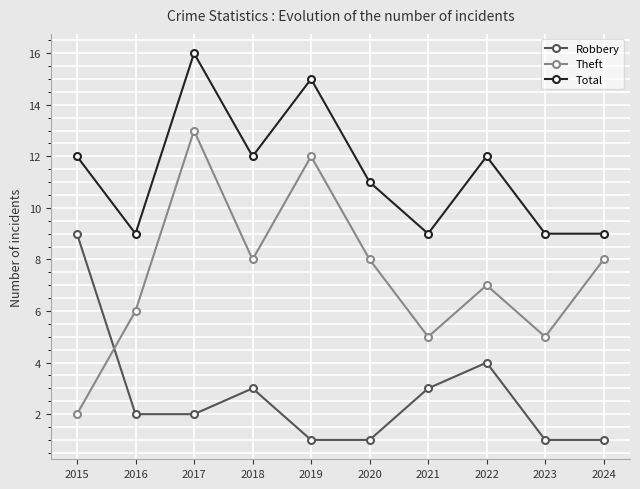

Reading right to left, transcribe all the data shown in this chart.

Robbery: 1	1	4	3	1	1	3	2	2	9
Theft: 8	5	7	5	8	12	8	13	6	2
Total: 9	9	12	9	11	15	12	16	9	12